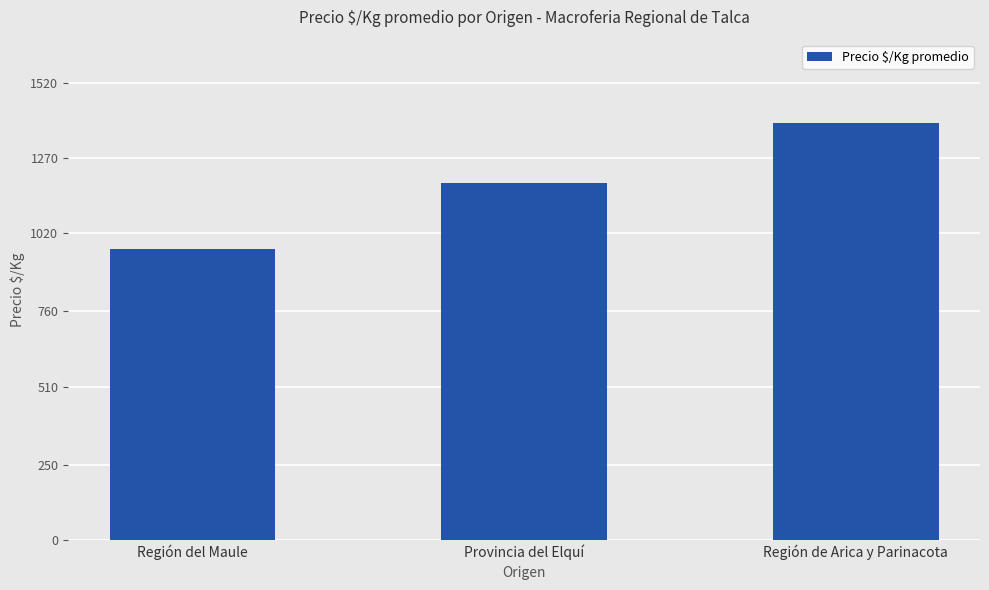

What is the ratio of the value at Región del Maule to the value at Región de Arica y Parinacota?

0.7